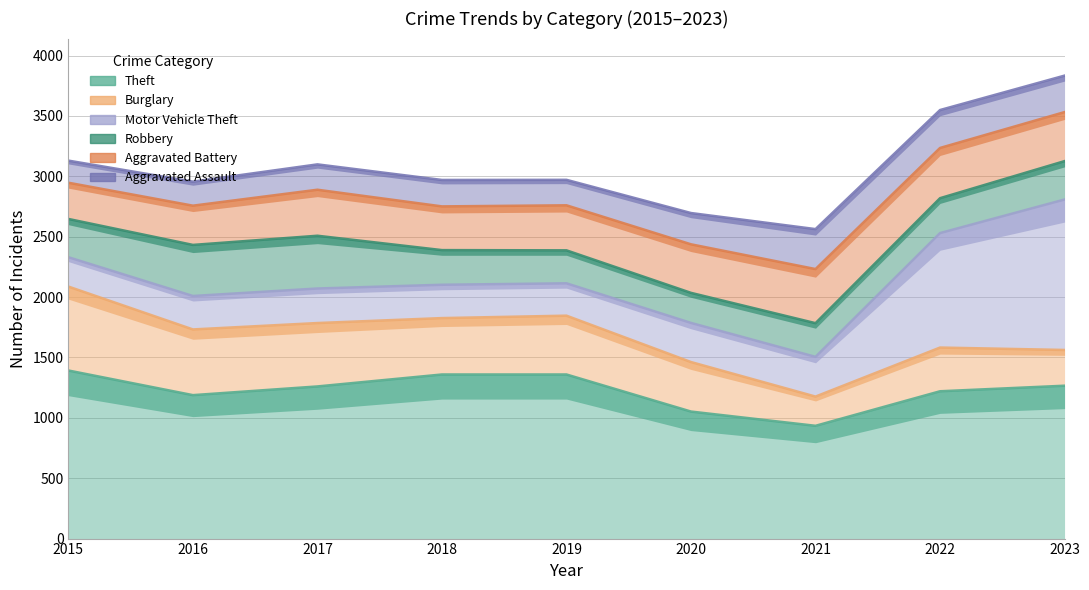

At which category is the sum across all series the highest?

2023